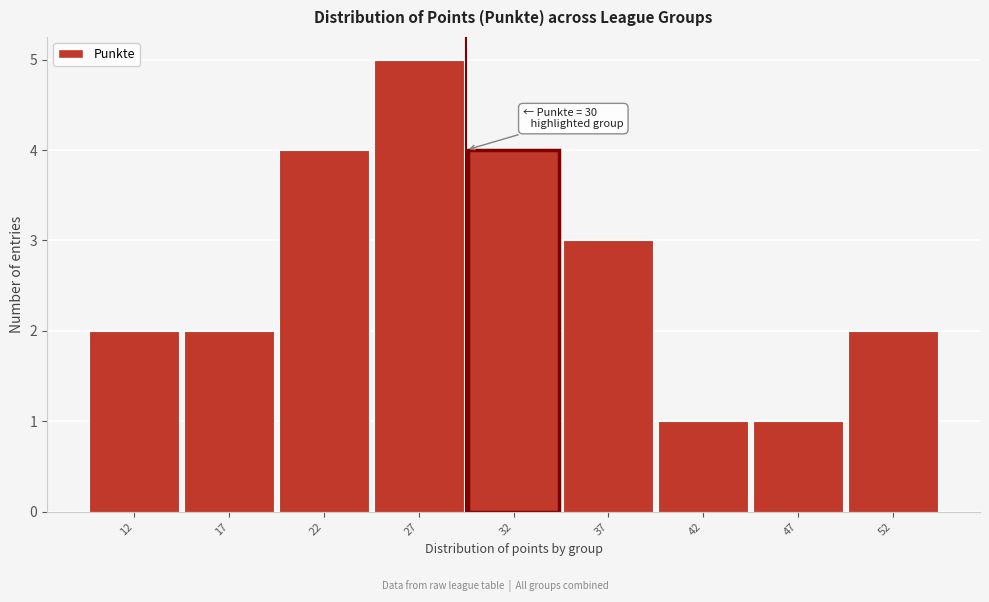

Reading right to left, extract all data points from this chart.

2	1	1	3	4	5	4	2	2